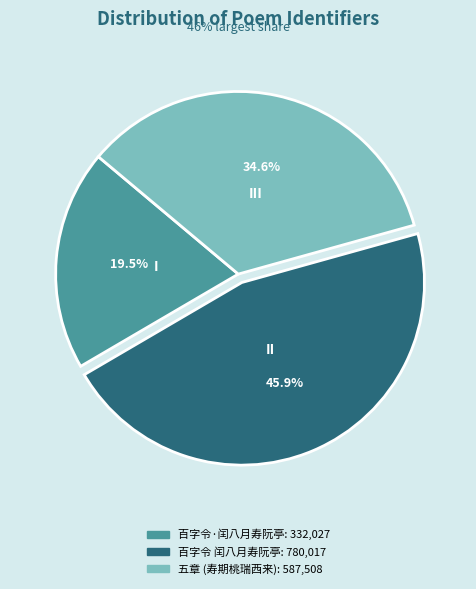

How many segments does this pie chart have?

3